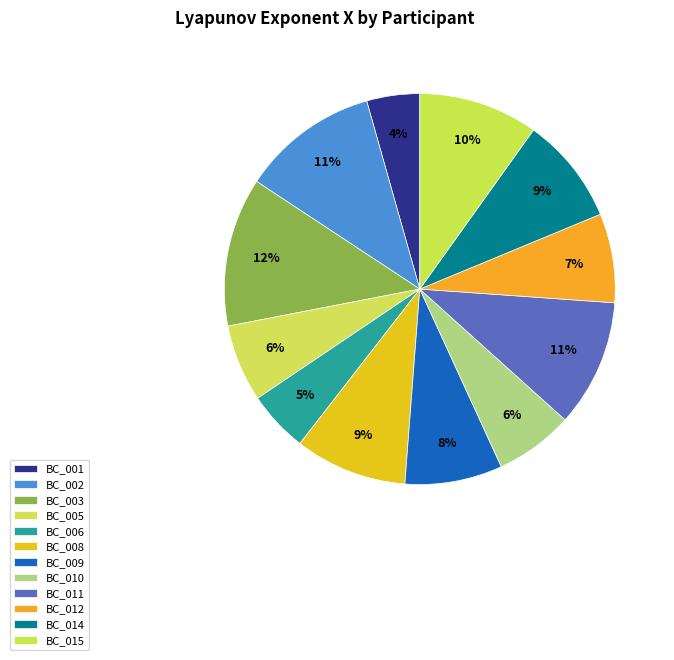

Is the sum of BC_012 and BC_003 greater than half?

No